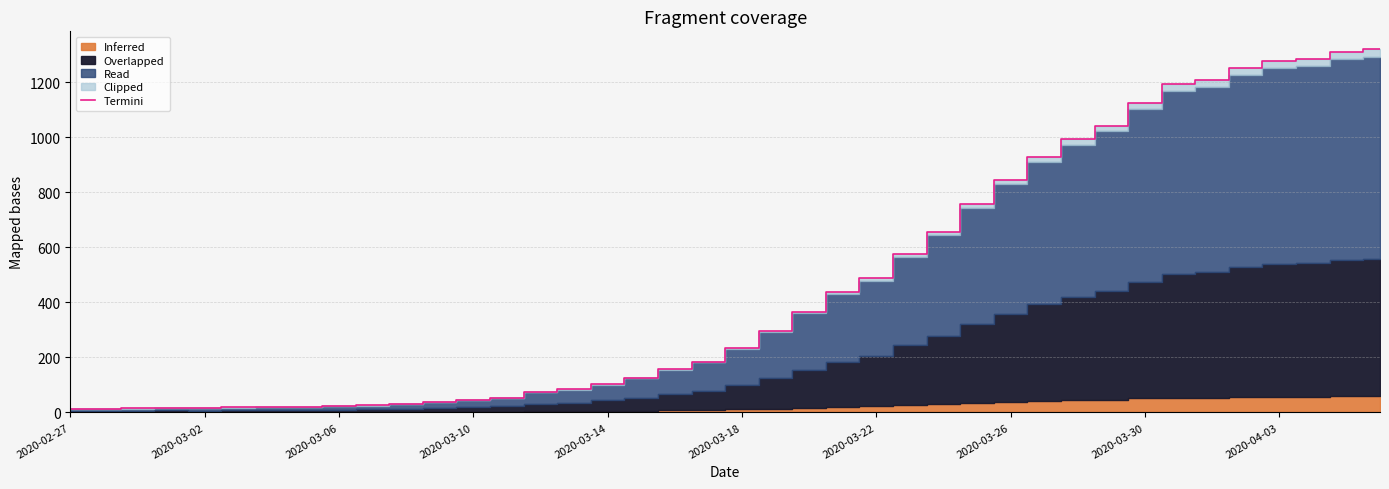

Is it true that the value at 14 is 74?

True